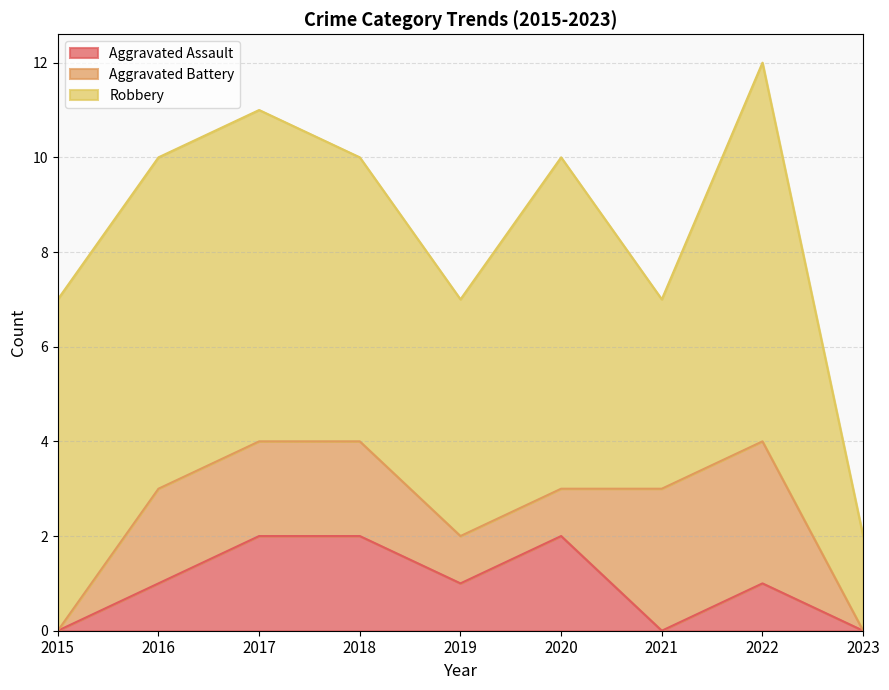

What is the difference between the second highest and minimum values in the Robbery series?

5